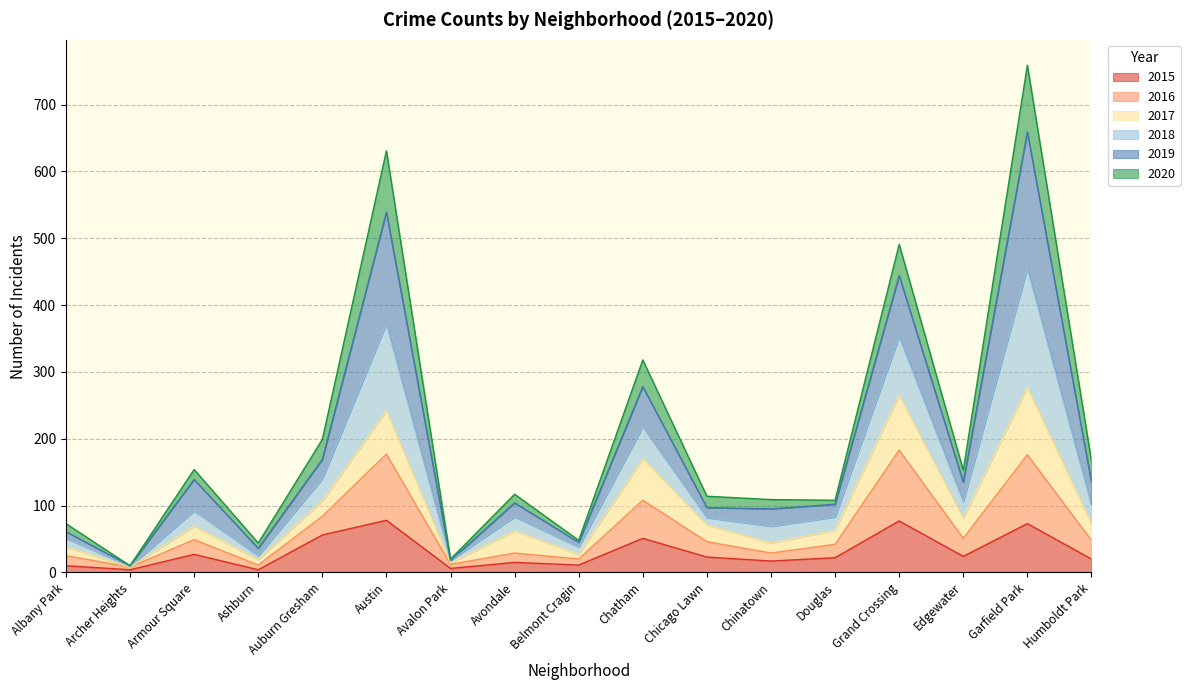

At which category is the sum across all series the highest?

Garfield Park